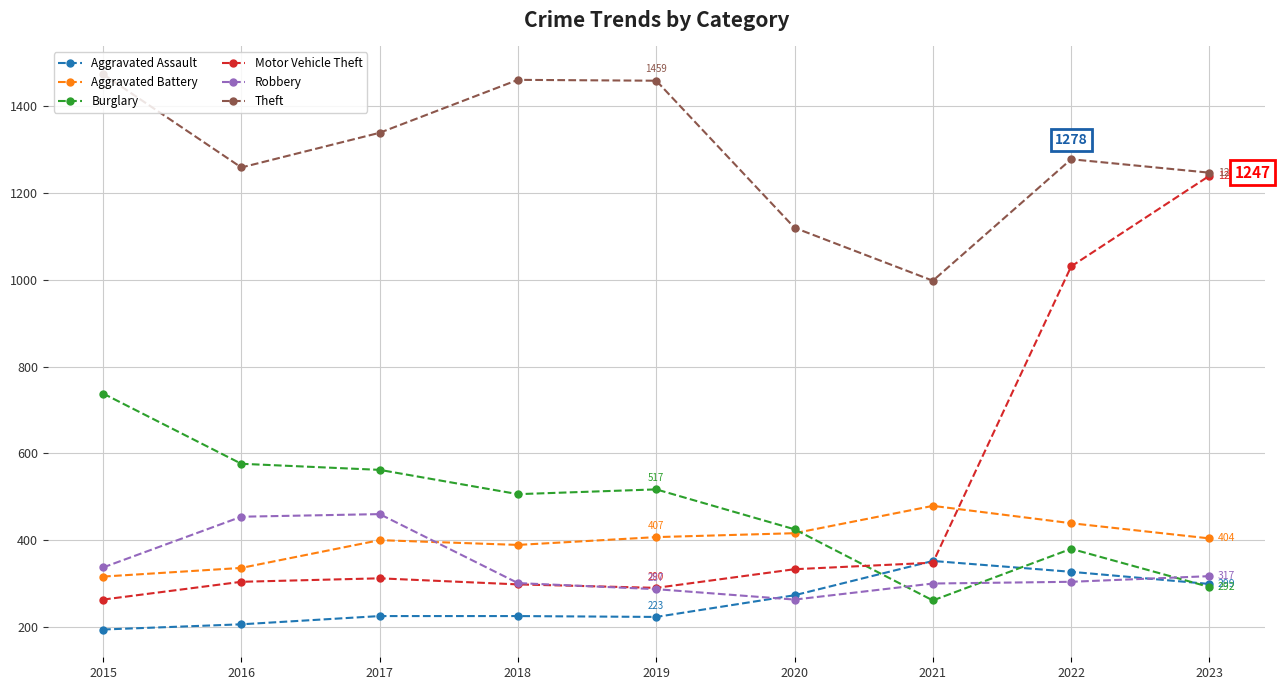

Which series ends up on top after the final intersection of Aggravated Battery and Burglary?

Aggravated Battery